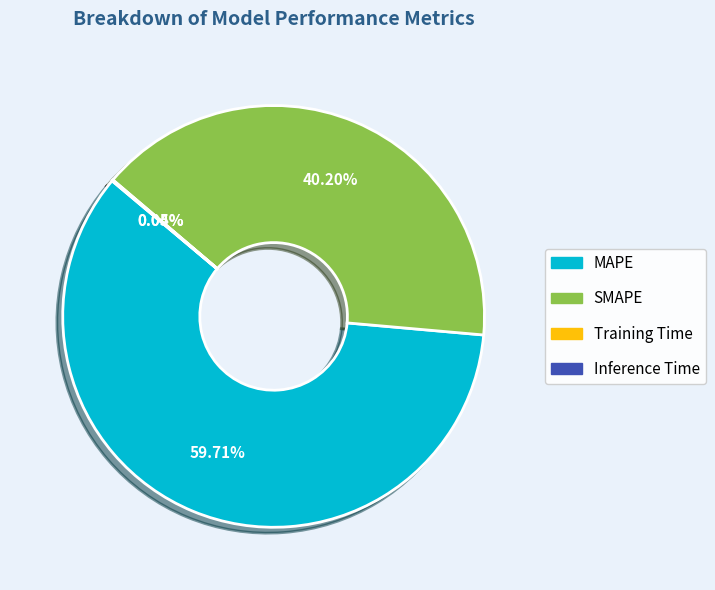

What is the largest slice in the pie chart?

MAPE